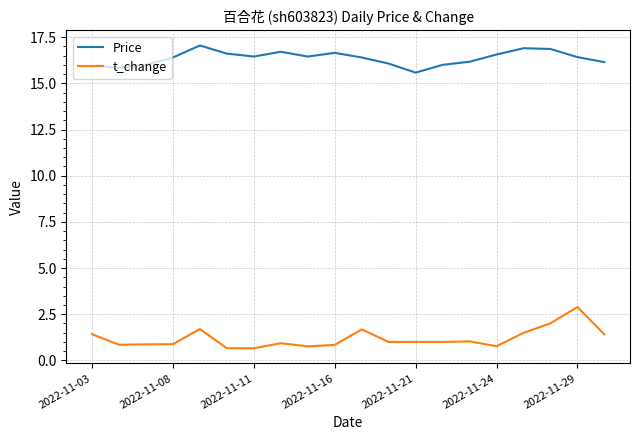

List the series in order of their overall mean, lowest first.

t_change, Price